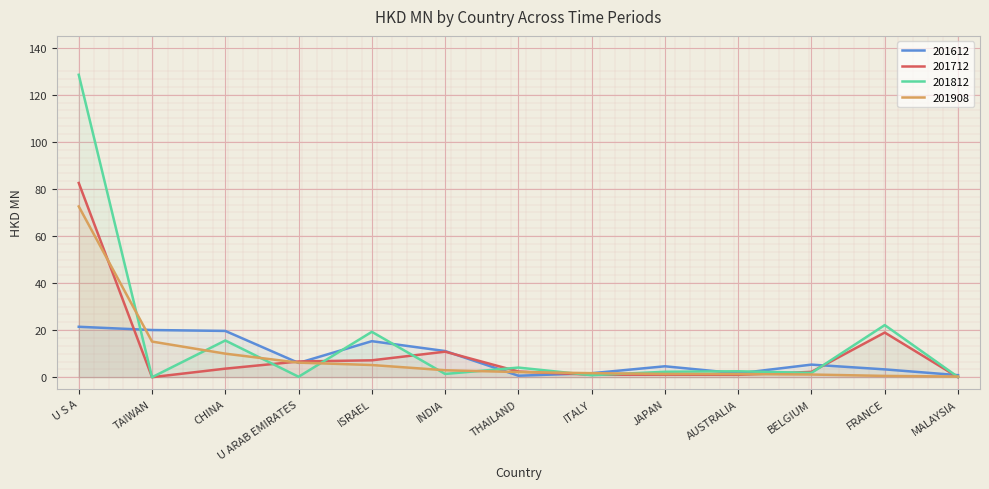

What is the sum of the 201812 values at JAPAN and CHINA?

17.9